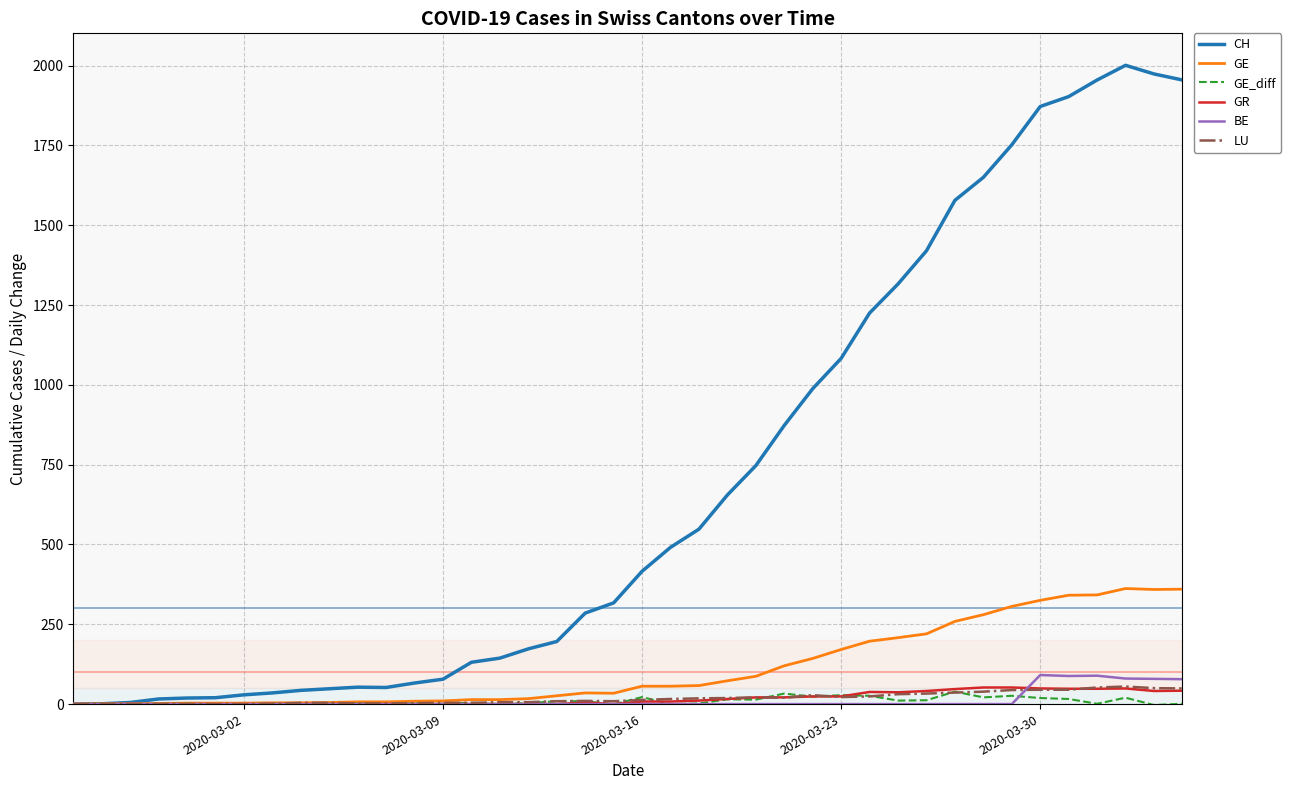

Which series has the largest total across all categories?

CH